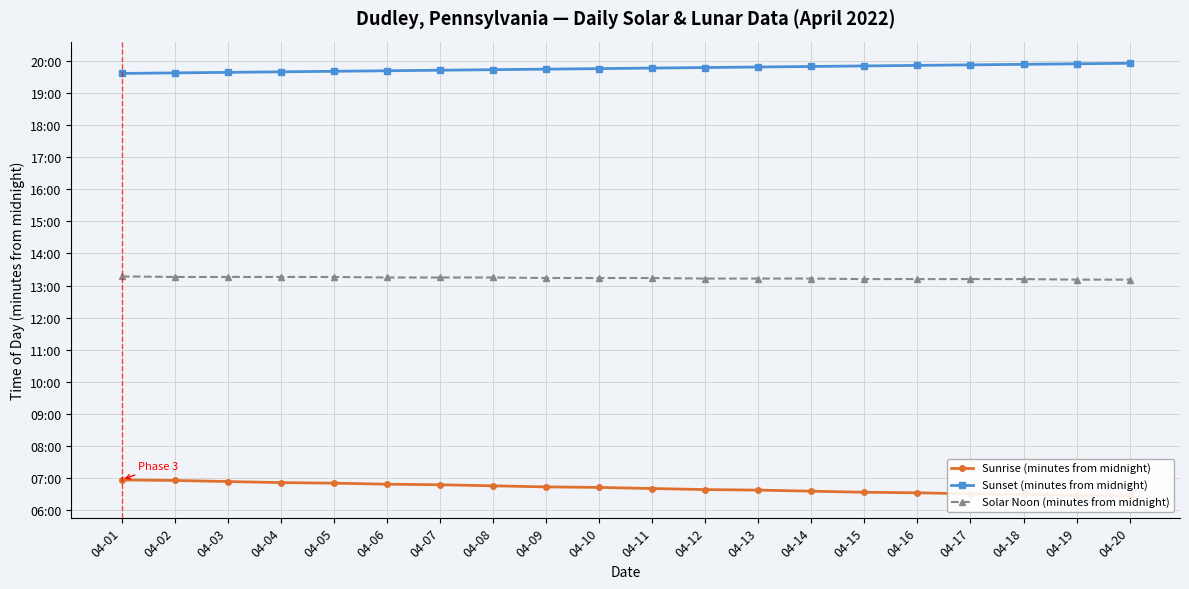

What is the difference between the maximum and minimum values in the Sunset (minutes from midnight) series?

19